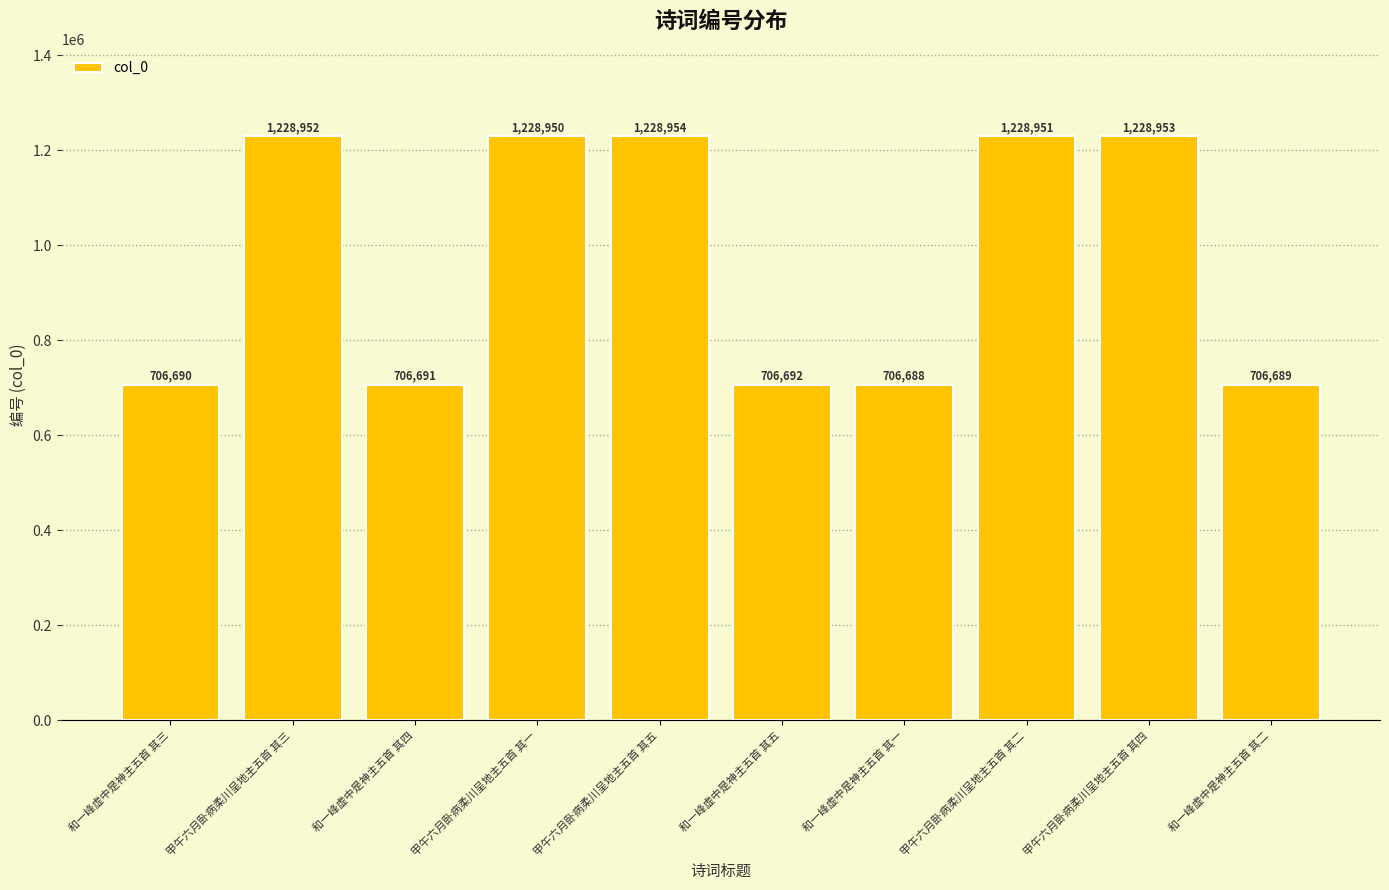

What is the difference between the values at 和一峰虚中是神主五首 其三 and 甲午六月卧病柔川呈地主五首 其二?

522261